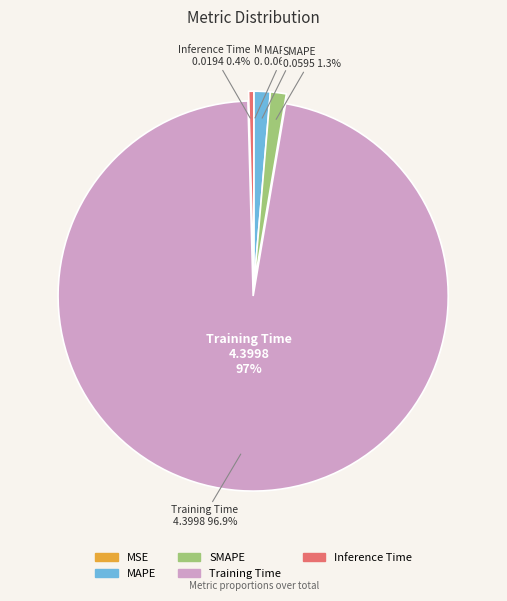

Rank the categories by value from lowest to highest.

MSE, Inference Time, SMAPE, MAPE, Training Time